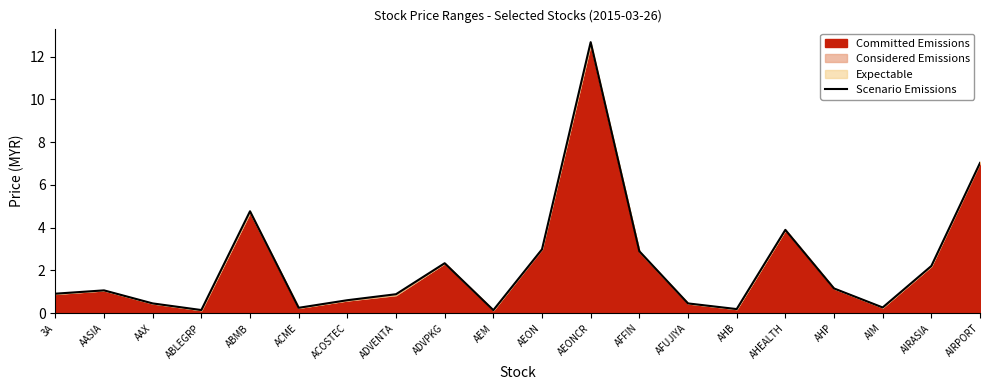

Read the value at AFUJIYA.

0.5